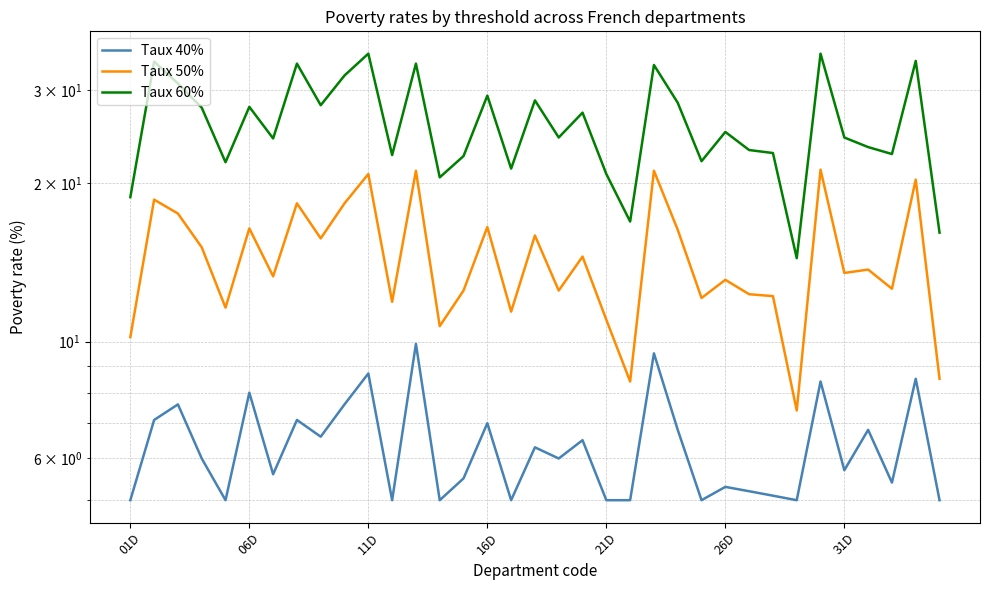

What is the smallest value displayed?

5.0